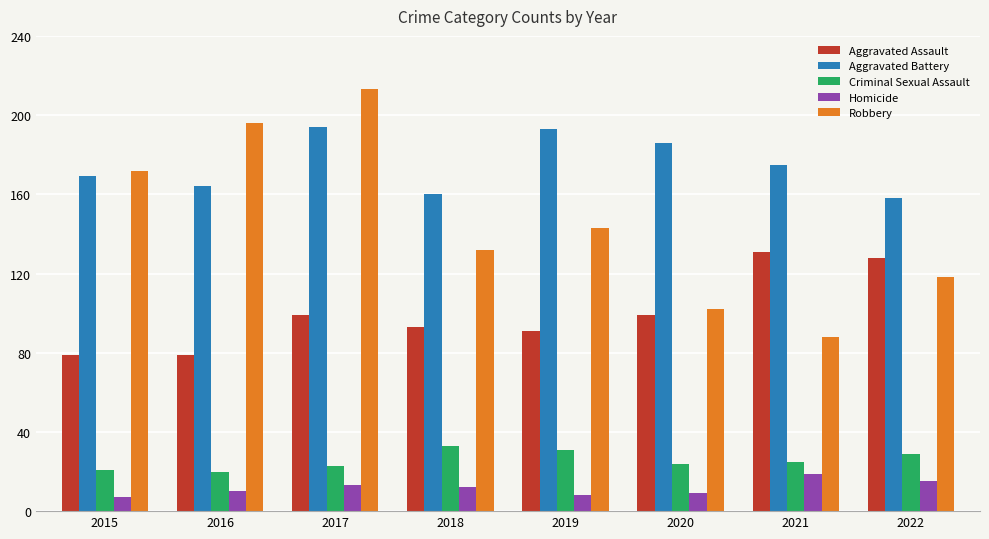

What is the sum of the Criminal Sexual Assault values at 2019 and 2016?

51